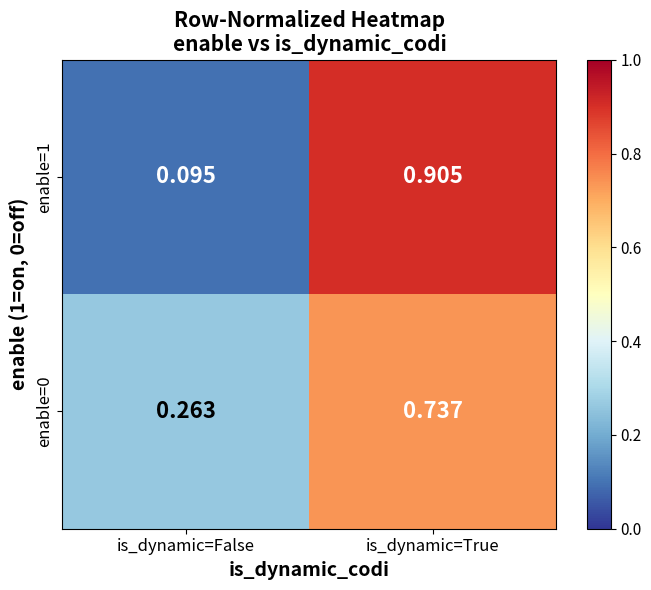

Is the value of enable=1 at is_dynamic=True greater than the value of enable=0 at is_dynamic=False?

Yes